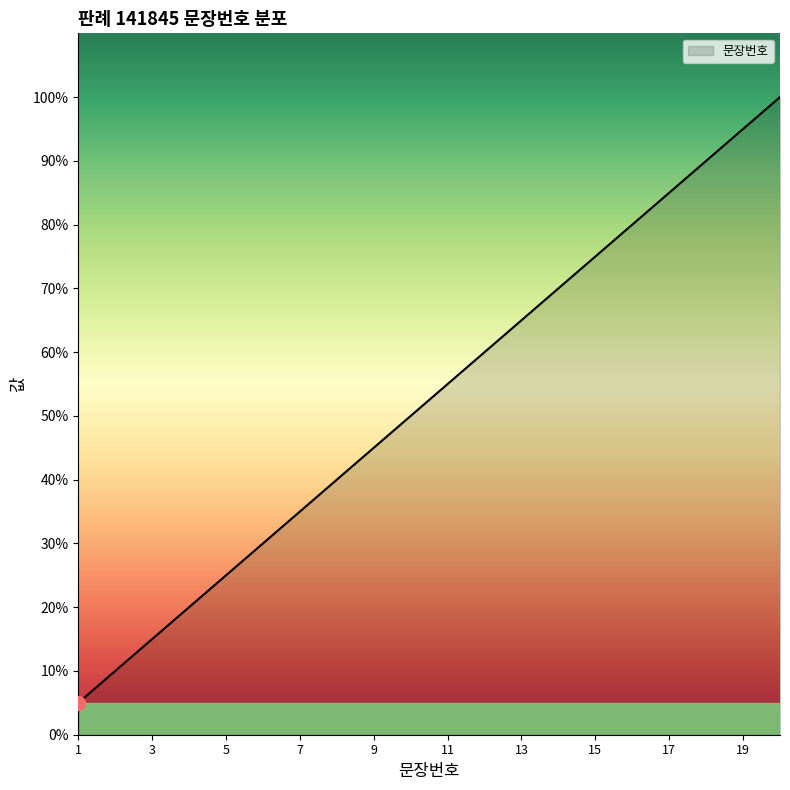

What is the sum of all values?

1050.0